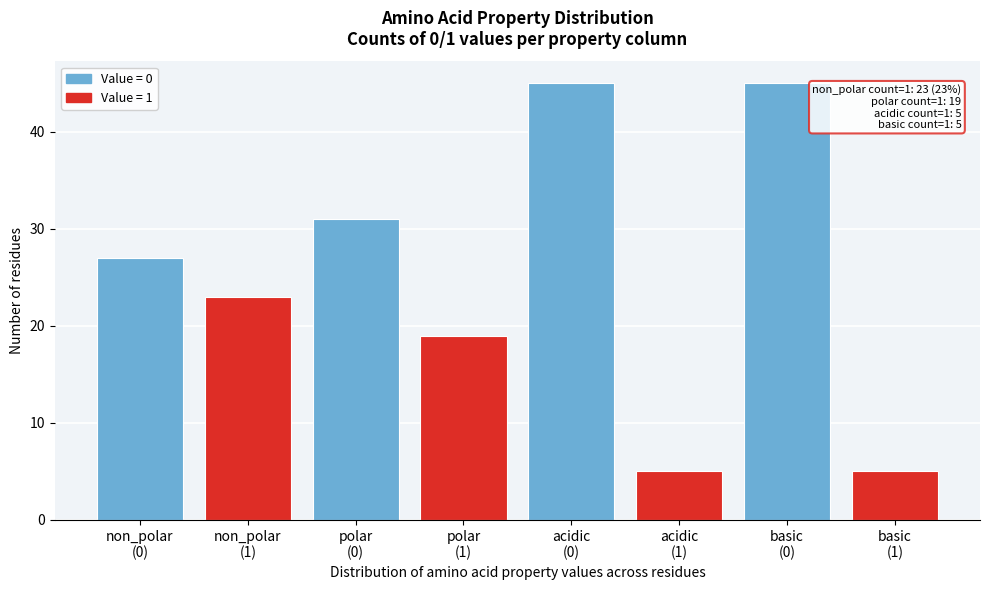

What is the difference between the second highest and second lowest values?

40